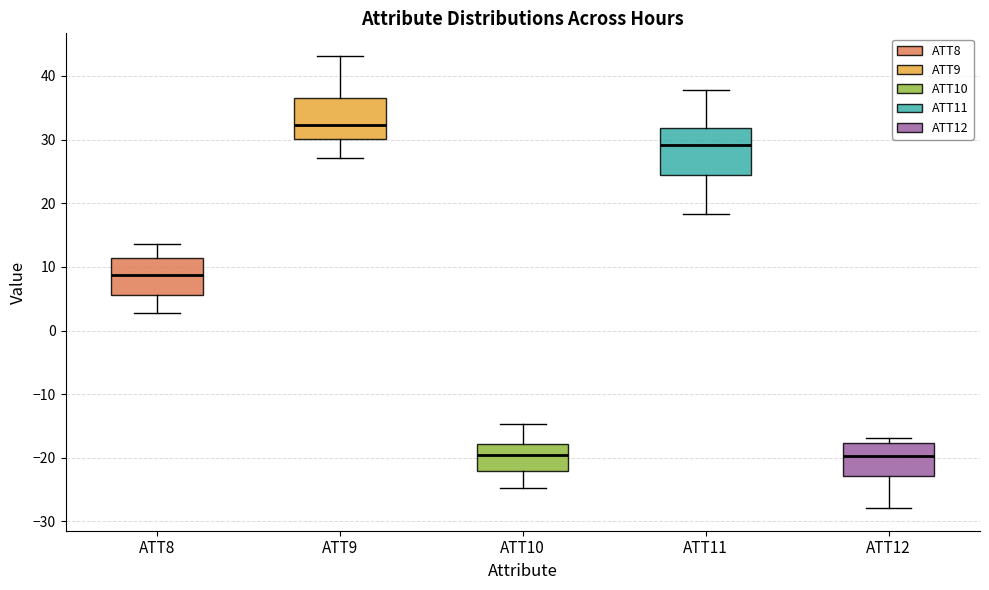

Reading left to right, transcribe this box plot: for each box, give where its median line is, the range the box spans, and where its two whiskers end, as read against the y-axis. The values are not printed on the chart, so give them approximately, as read against the axis.

ATT8: median 9, box 6 to 11, whiskers 3 to 14
ATT9: median 32, box 30 to 37, whiskers 27 to 43
ATT10: median -20, box -22 to -18, whiskers -25 to -15
ATT11: median 29, box 24 to 32, whiskers 18 to 38
ATT12: median -20, box -23 to -18, whiskers -28 to -17